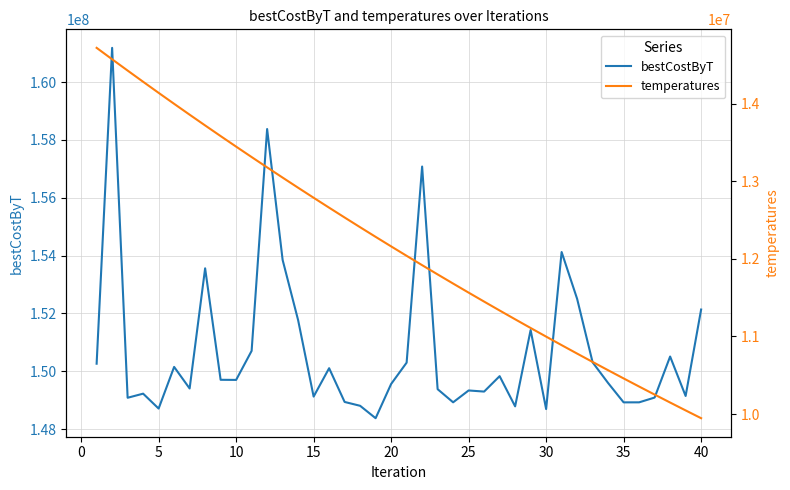

The value of bestCostByT at 20 is 232792233. True or false?

False